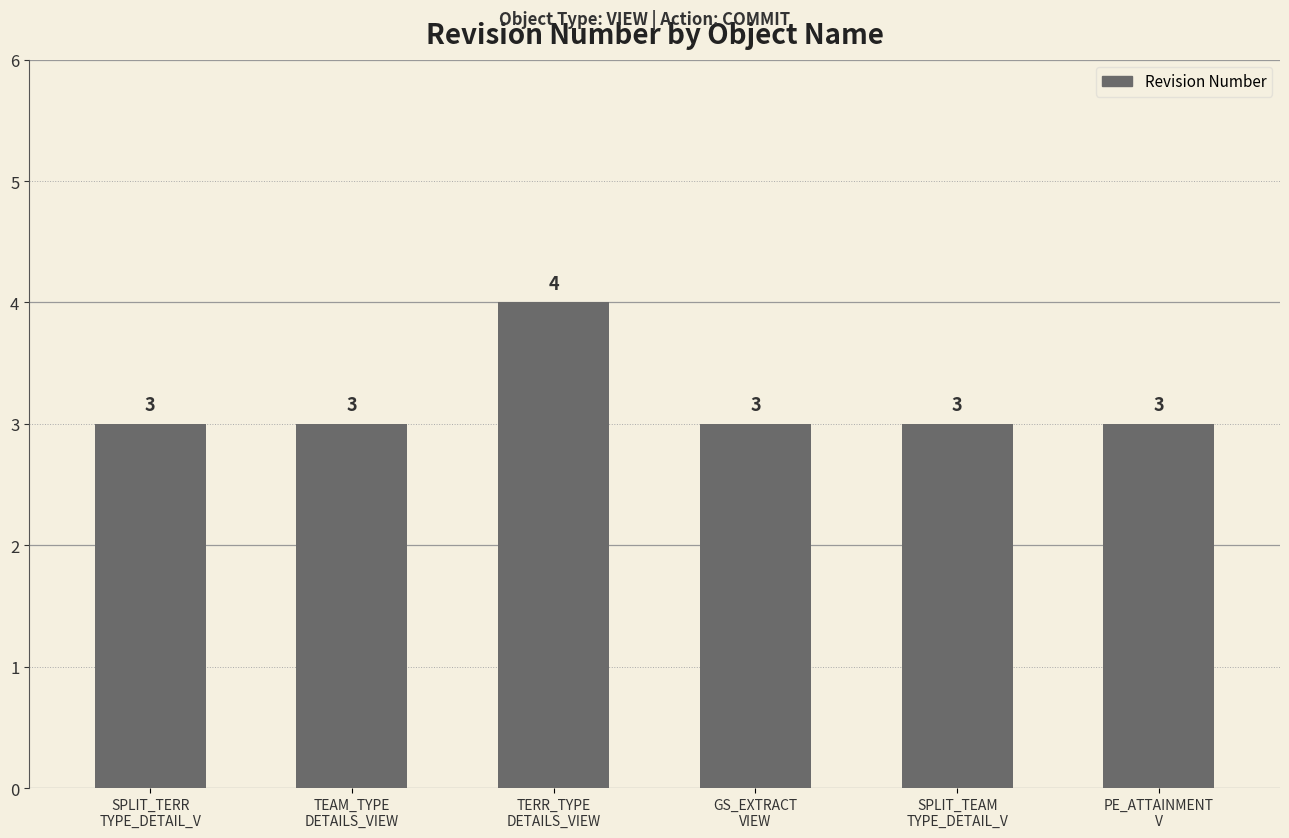

True or false: the data shows 3 at SPLIT_TEAM
TYPE_DETAIL_V.

True